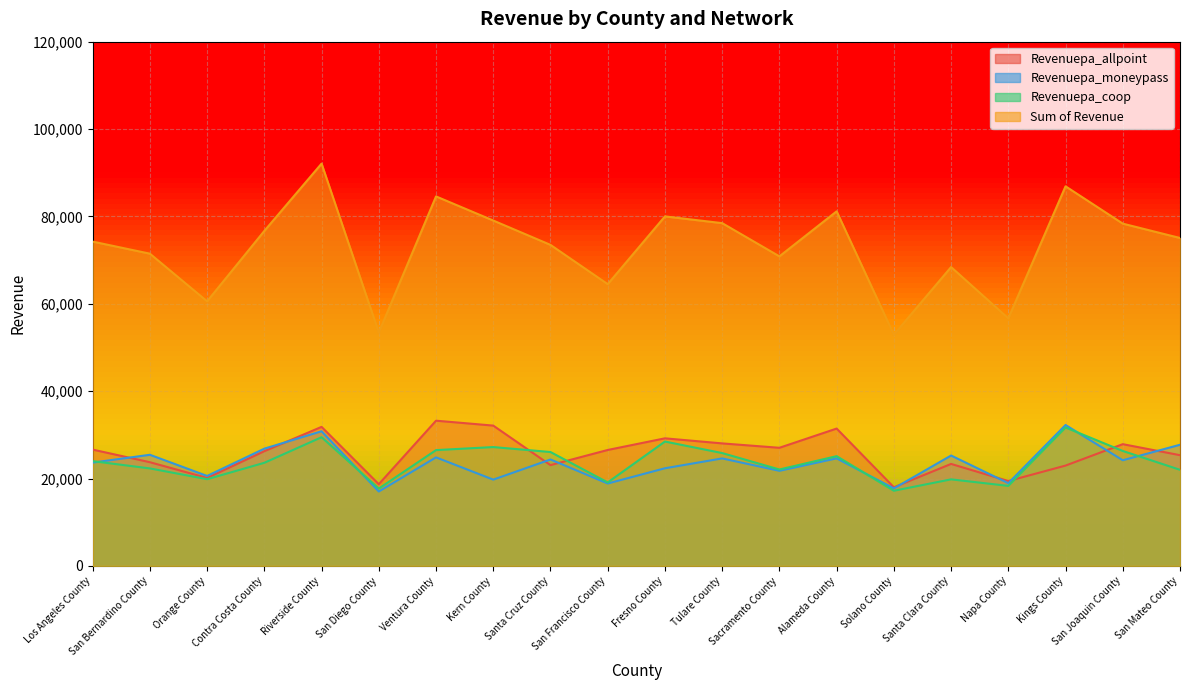

What is the label of the 7th point from the left?

Ventura County